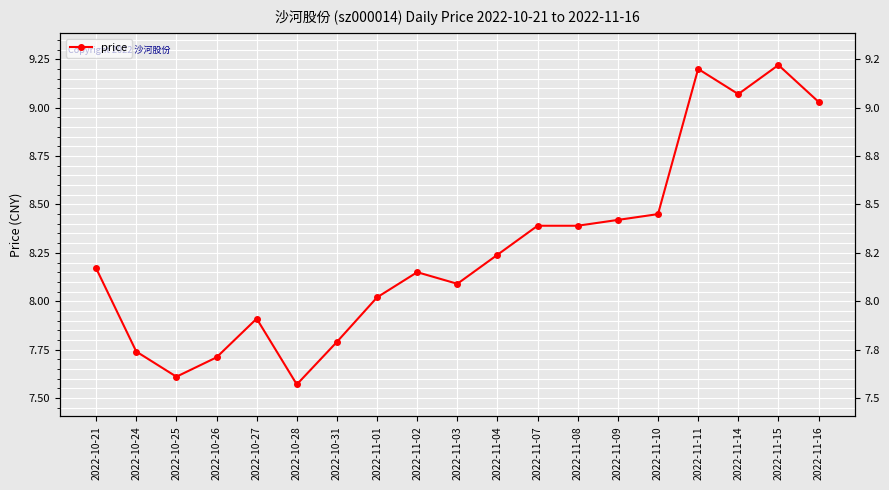

What is the label of the 14th point from the right?

2022-10-28